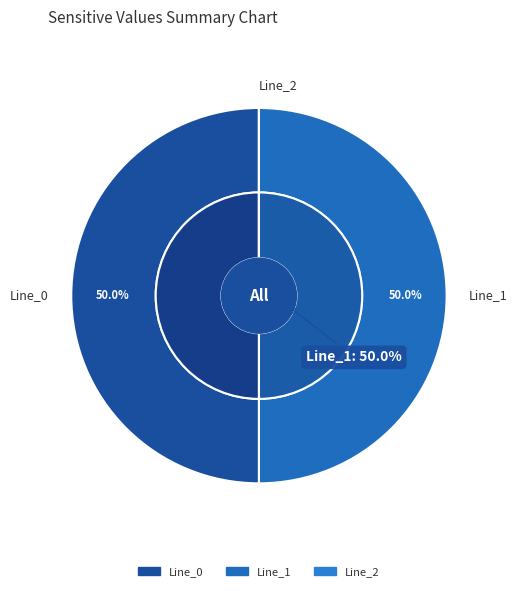

How many slices are in this pie chart?

3